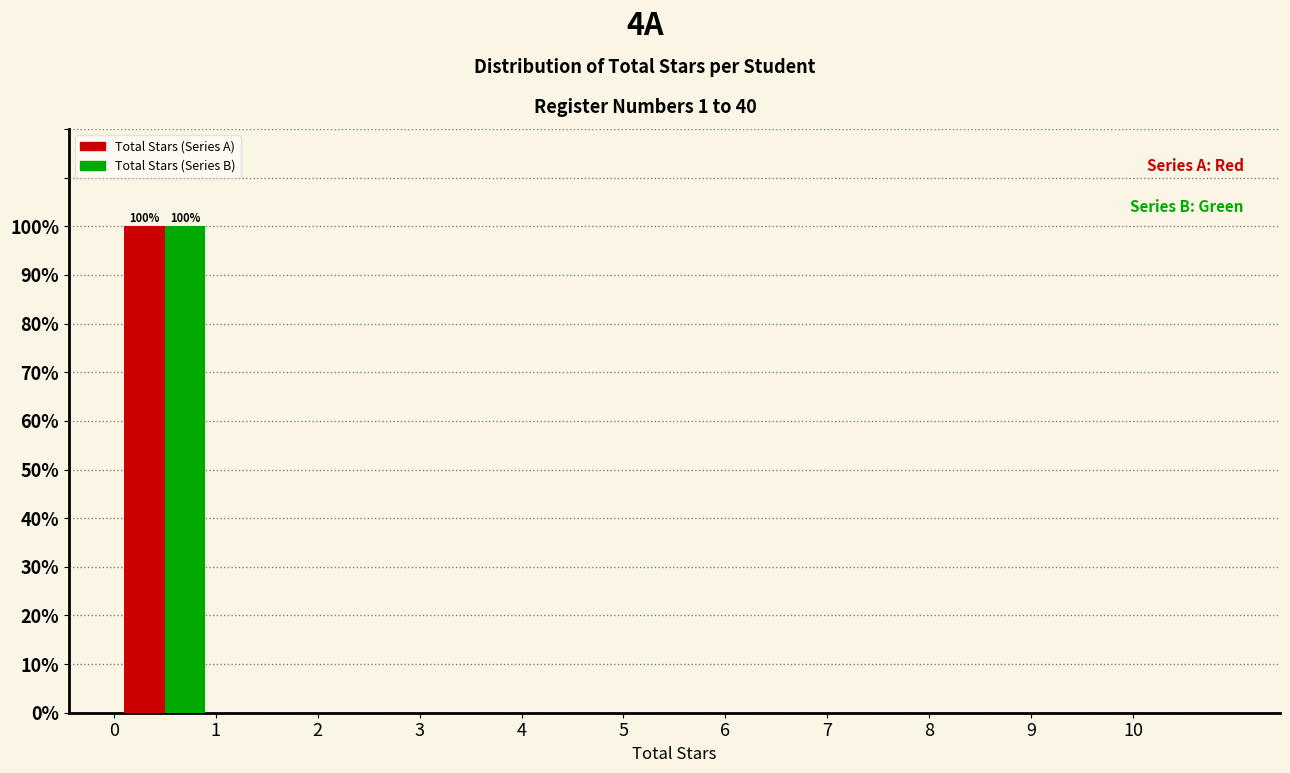

In the Total Stars (Series B) series, which range on the x-axis has the tallest bar?

0 to 1